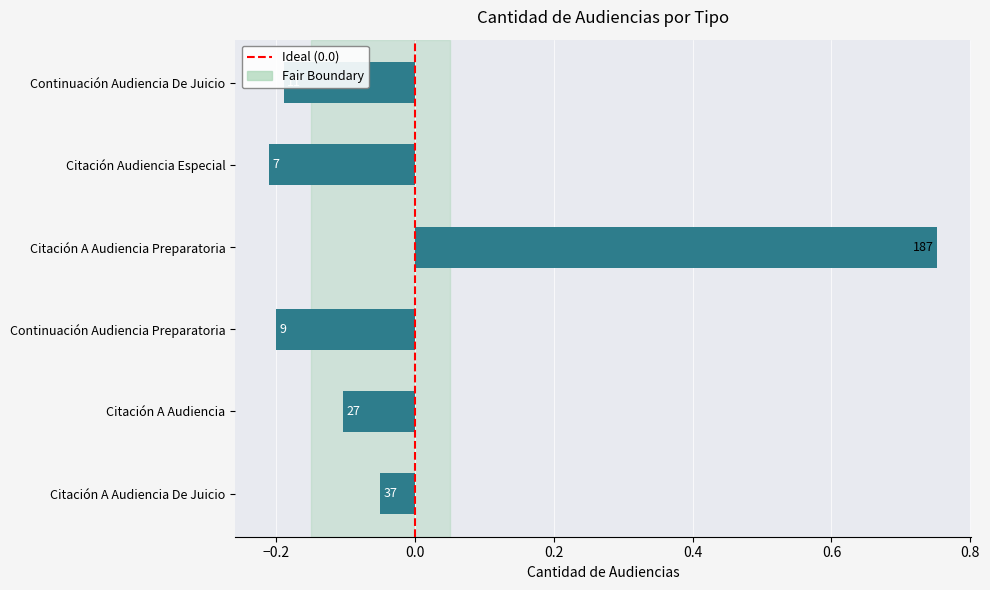

At which label is the value closest to 0?

Citación A Audiencia De Juicio